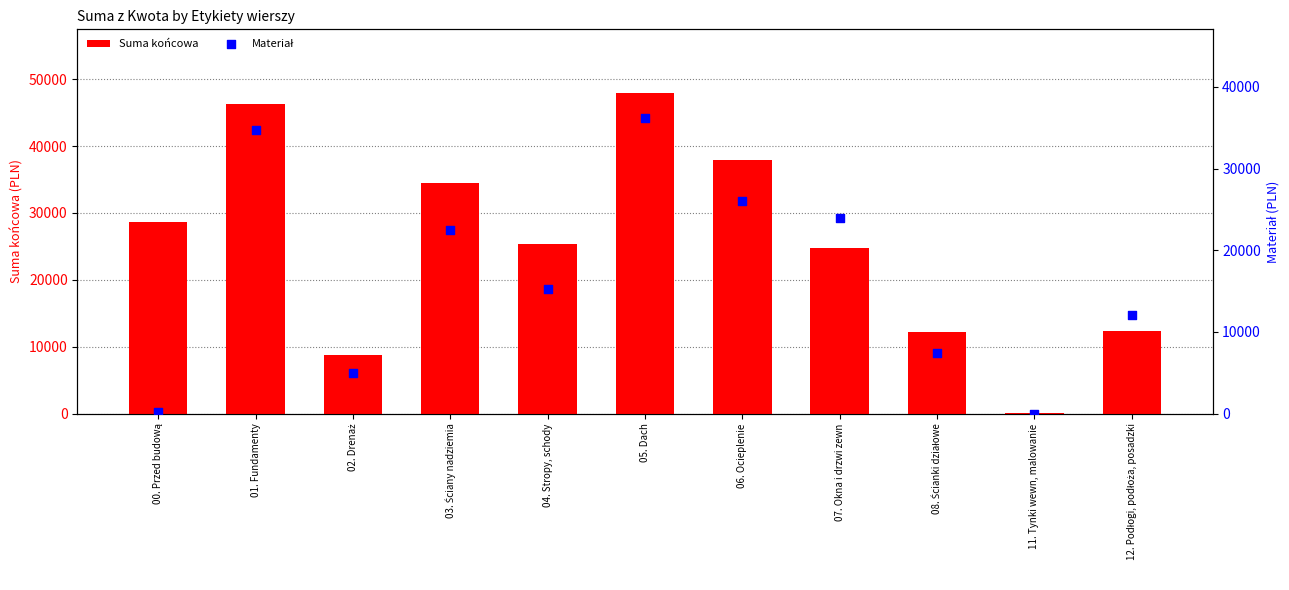

At which category is the sum across all series the highest?

05. Dach